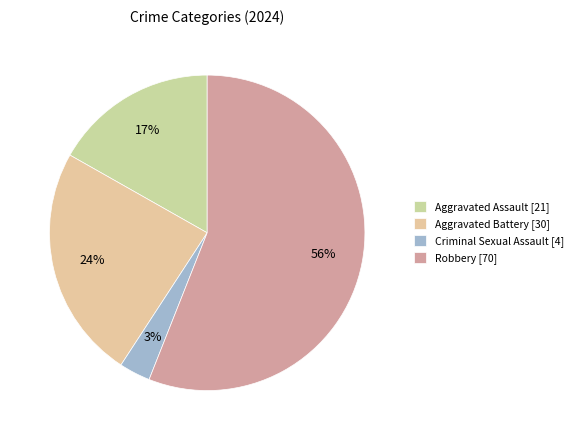

Which slice represents more than half of the pie?

Robbery